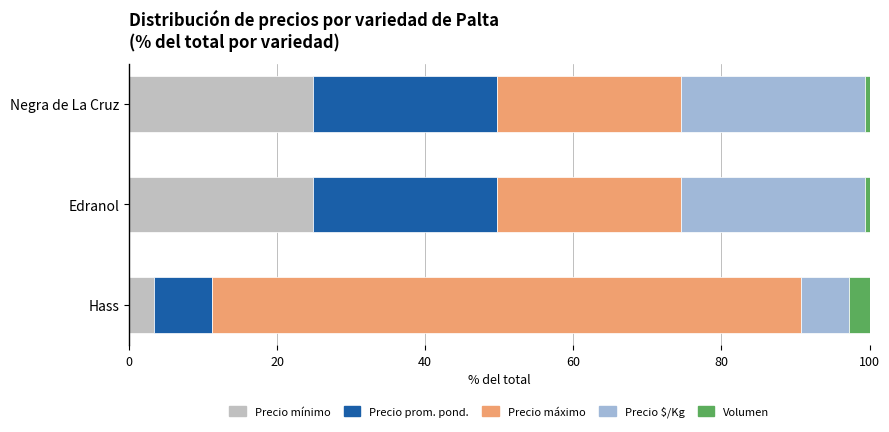

Count the number of categories in the chart.

3